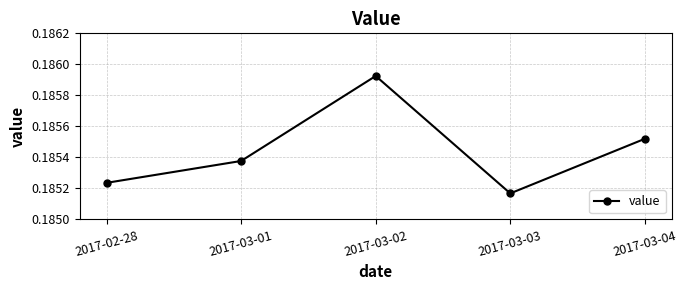

Is it true that the value at 2017-03-03 is 0.1?

False